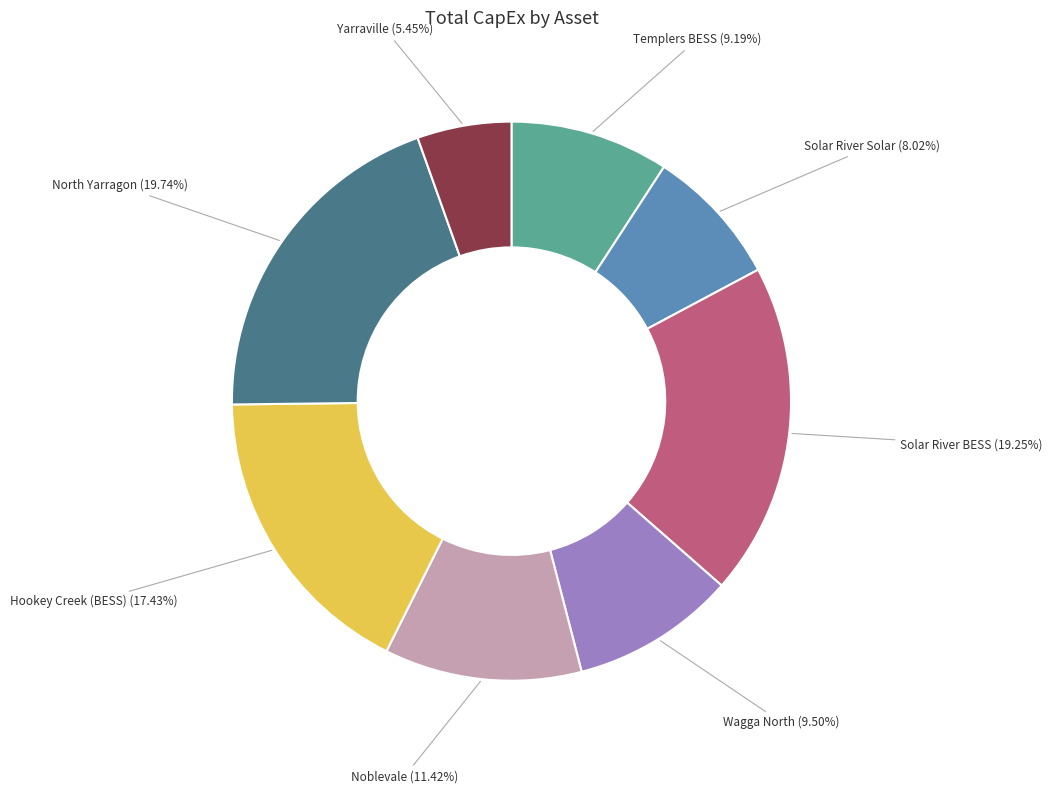

True or false: Hookey Creek (BESS) accounts for 17% of the total.

True